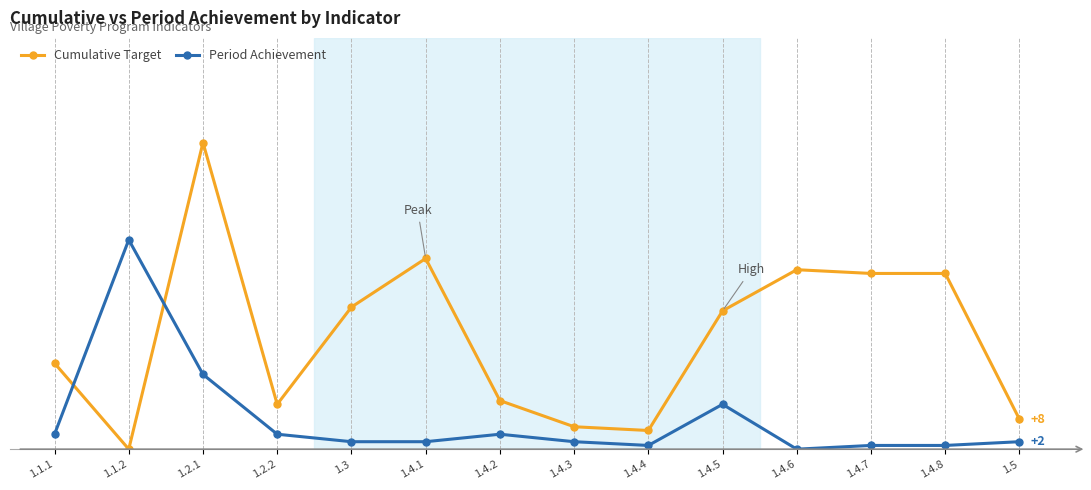

How many interior local valleys does the Period Achievement series have?

2